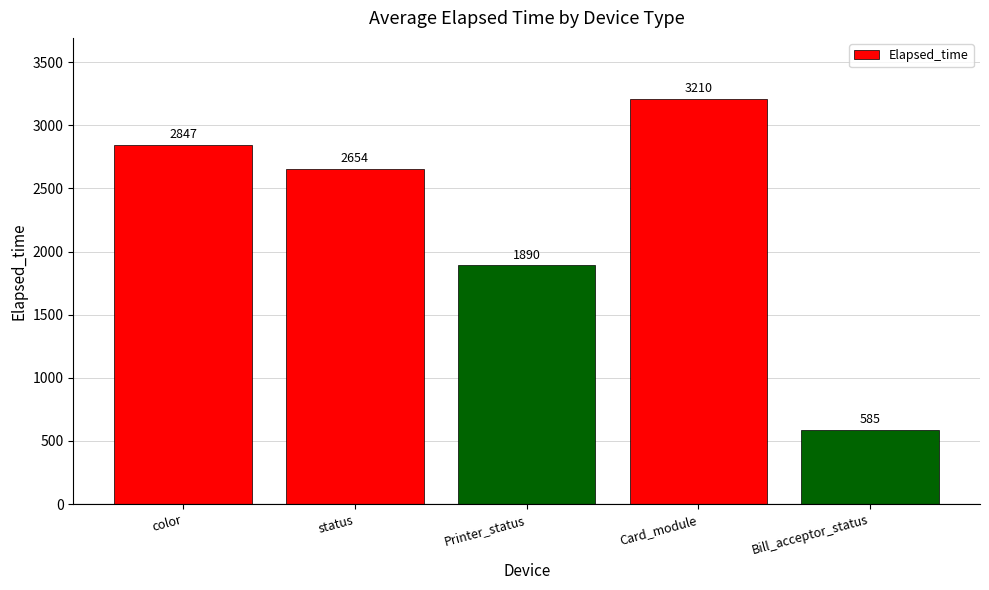

What is the value of the 2nd bar from the left?

2654